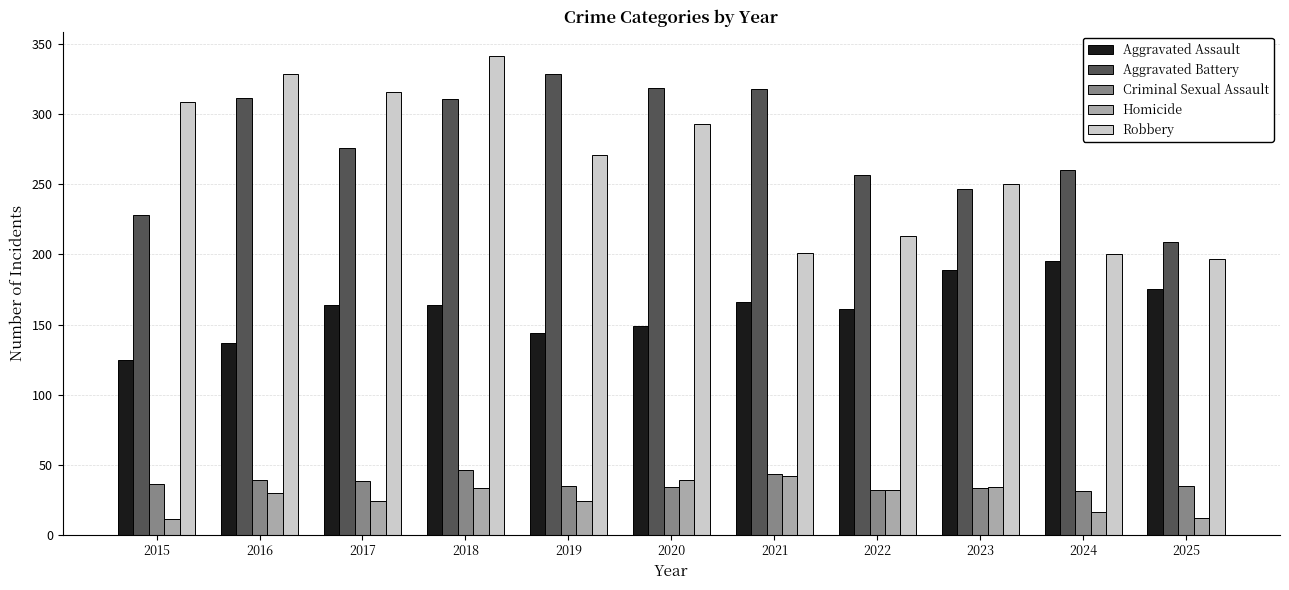

Does the chart contain any negative values?

No